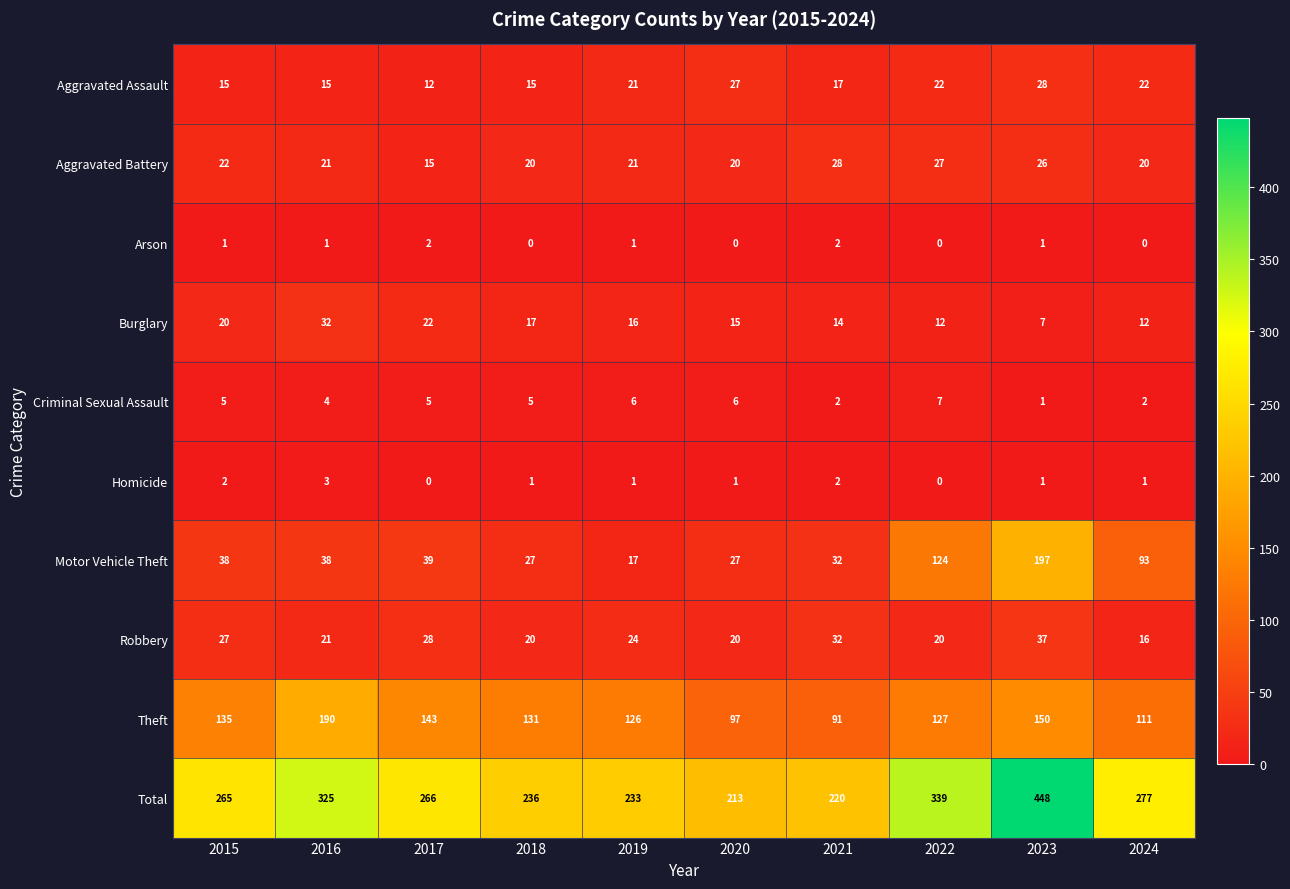

What is the total value across all series at 2020?

426